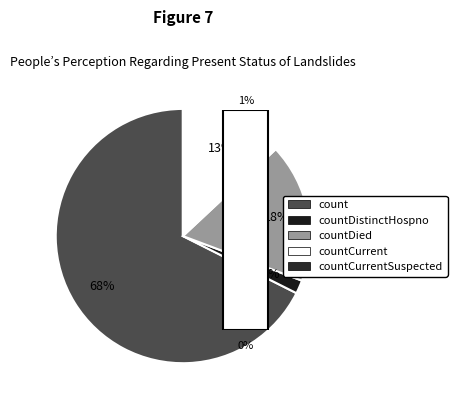

To the nearest percent, what percentage of the pie is count?

68%